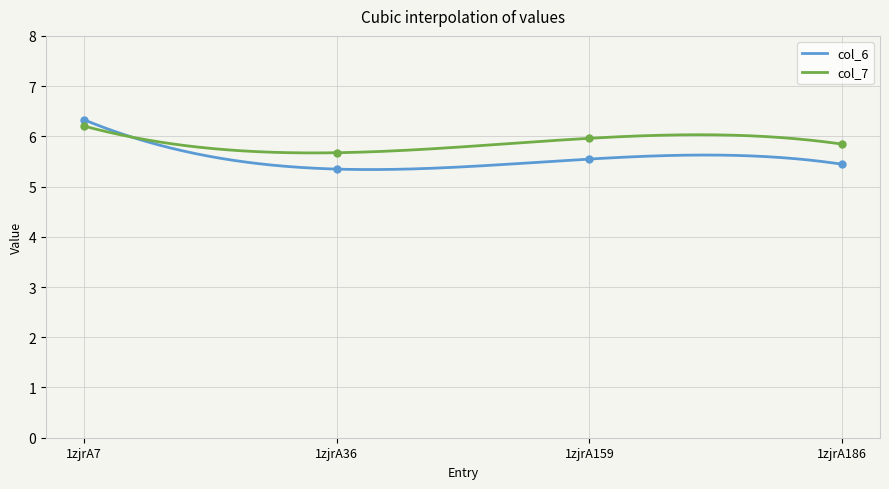

Which series reaches the minimum Y coordinate?

col_6